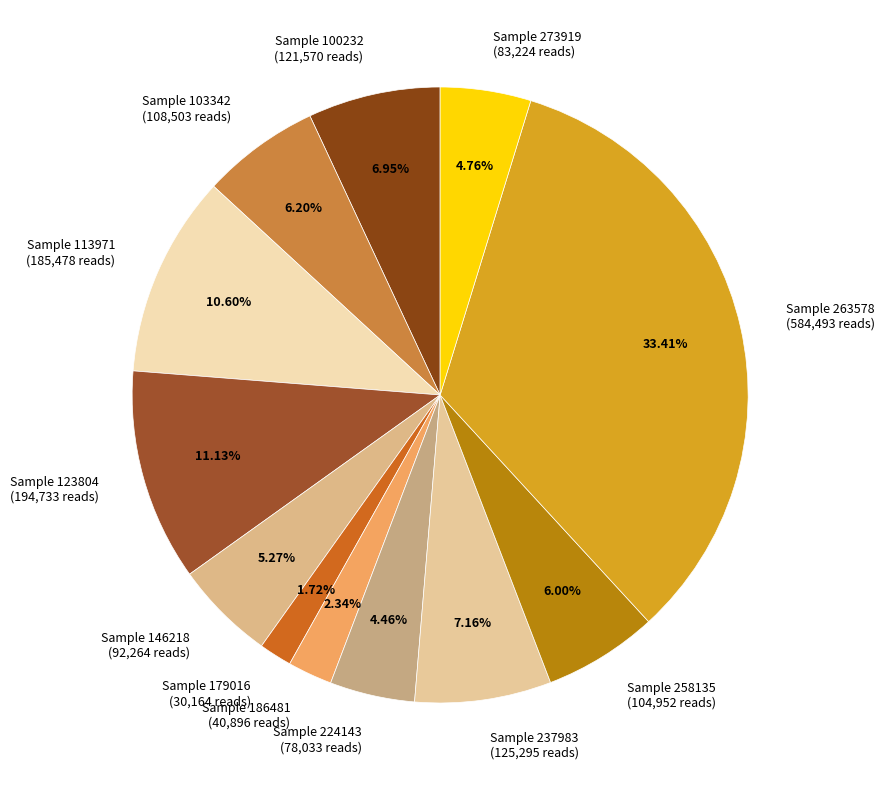

Which has a higher value, Sample 113971 (185,478 reads) or Sample 273919 (83,224 reads)?

Sample 113971 (185,478 reads)